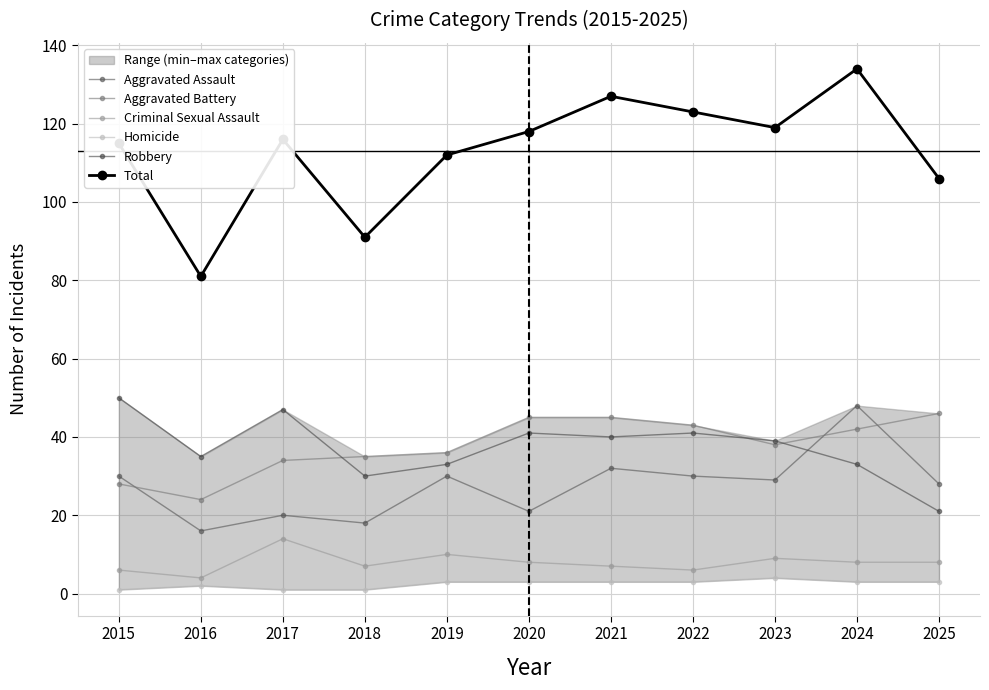

How many interior local valleys does the Robbery series have?

3